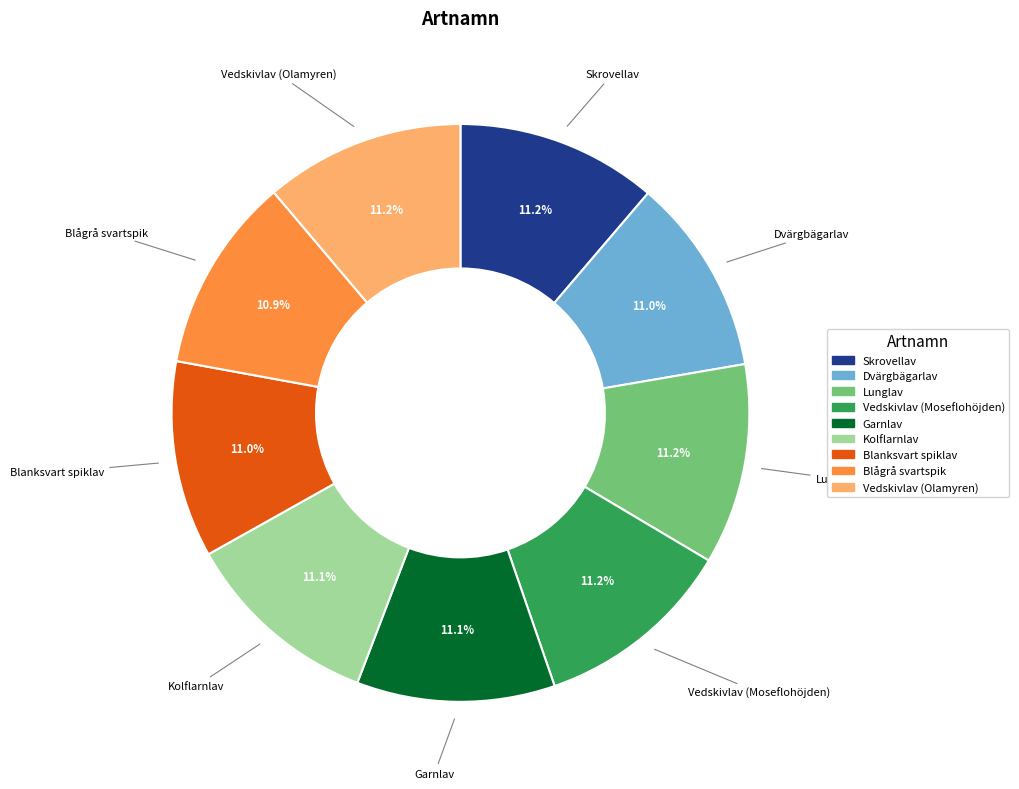

Is Blågrå svartspik the majority of the pie?

No